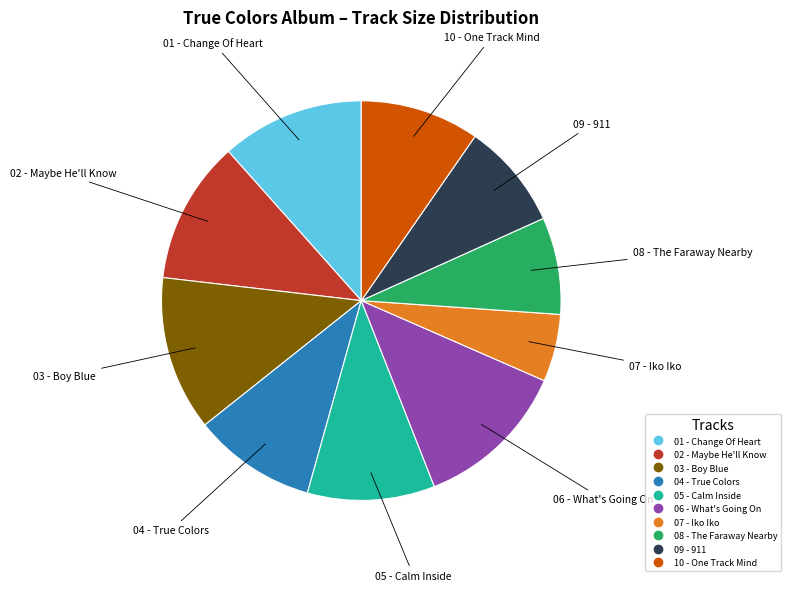

Is there a majority slice in this chart?

No